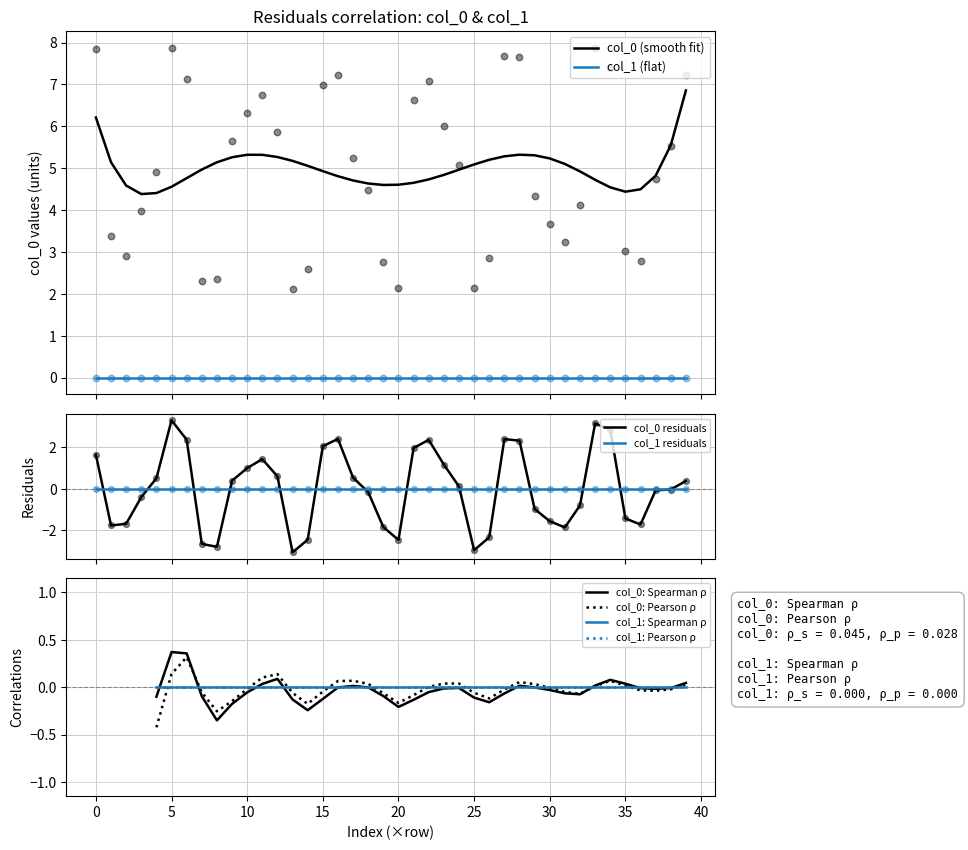

Between 33 and 13, which is larger?

33